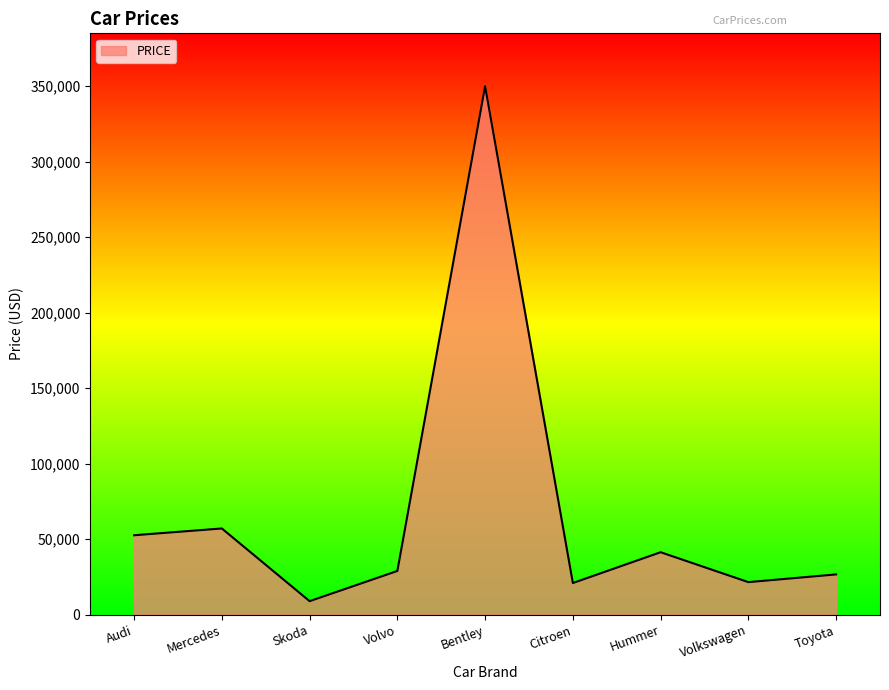

Which has a higher value, Skoda or Bentley?

Bentley